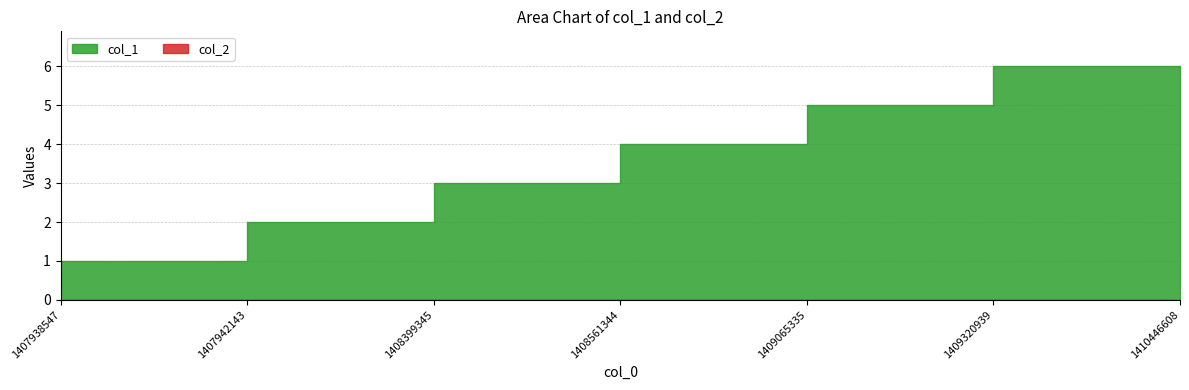

What is the sum of the col_1 values at 1409320939 and 1409065335?

11